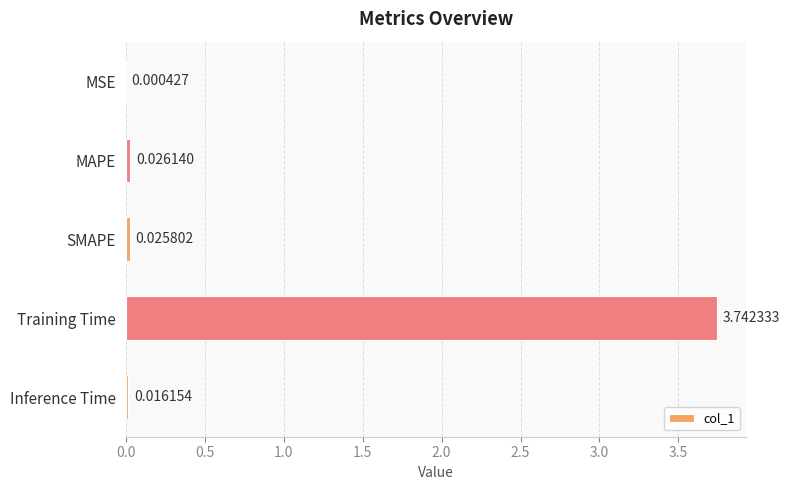

Which category has the highest value across all series?

Training Time